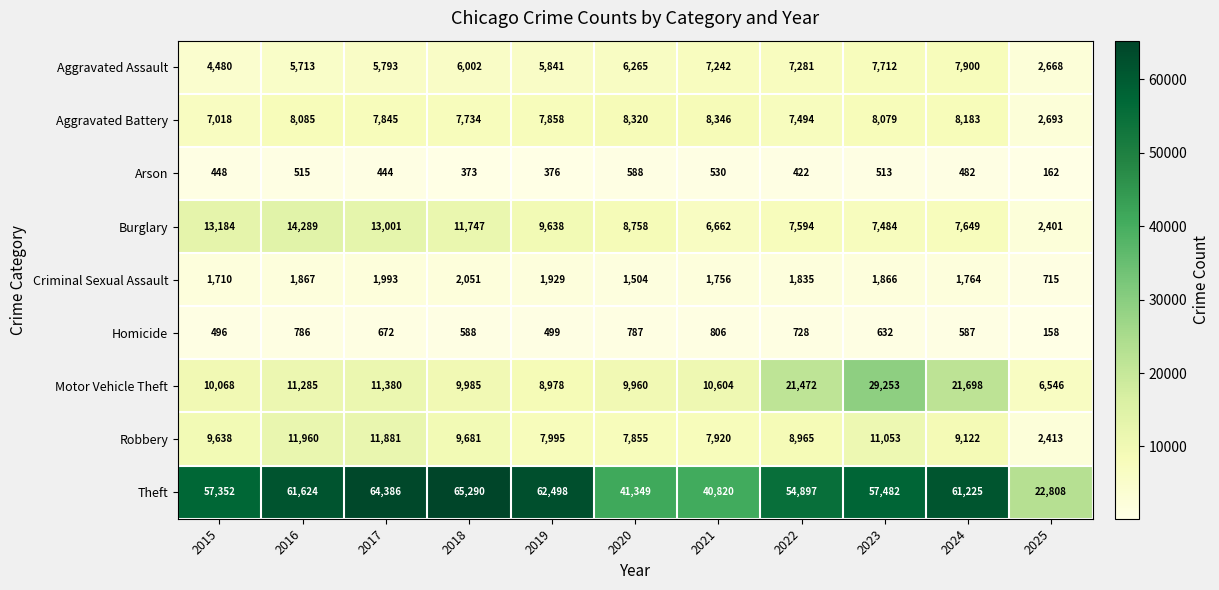

Which series has the largest range (max minus min)?

Theft